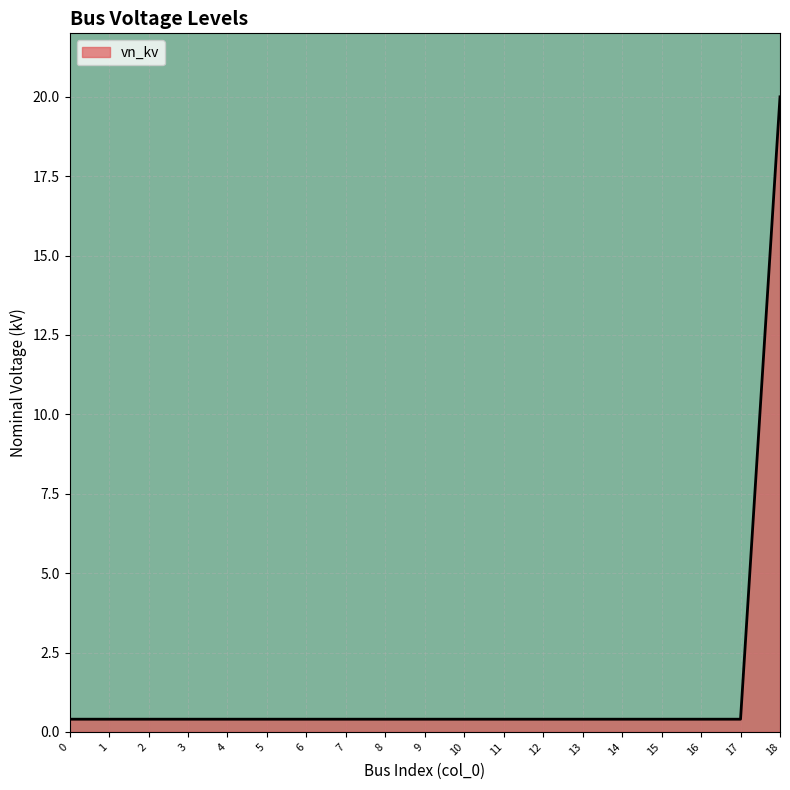

Read the value at 15.

0.4